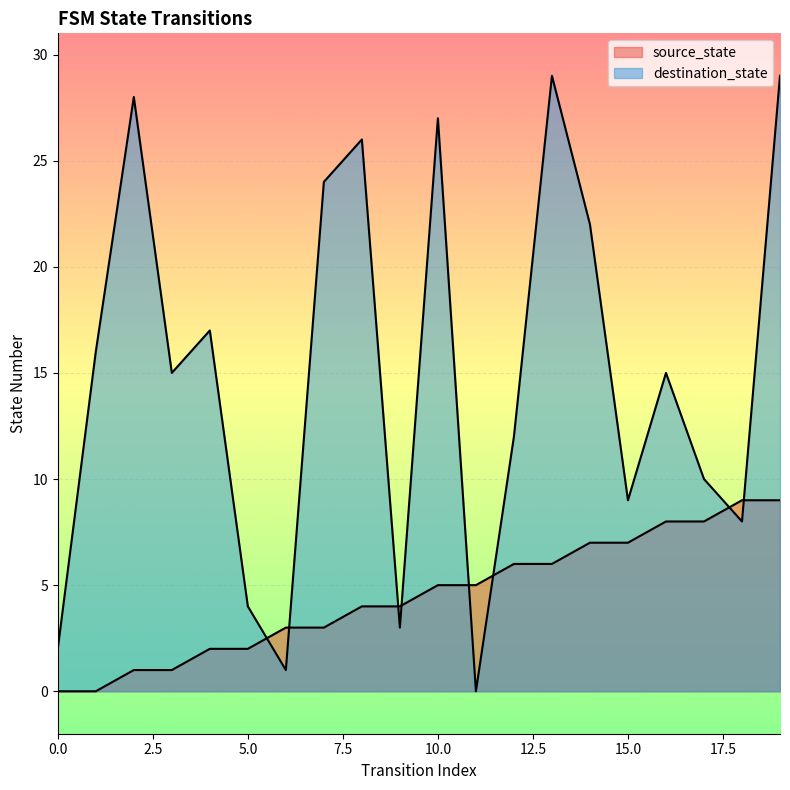

At which category is the sum across all series the highest?

19